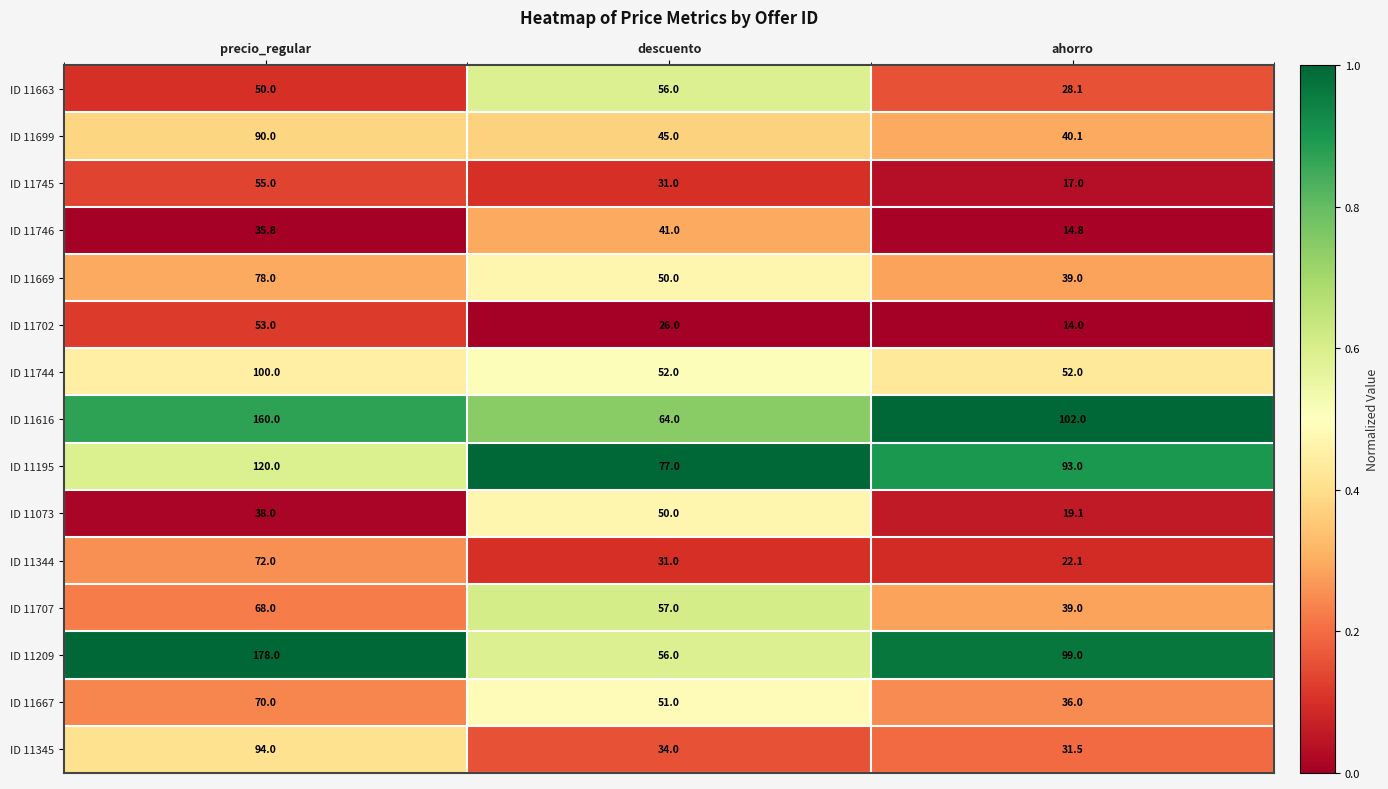

What is the highest value of the ID 11707 series?

68.0